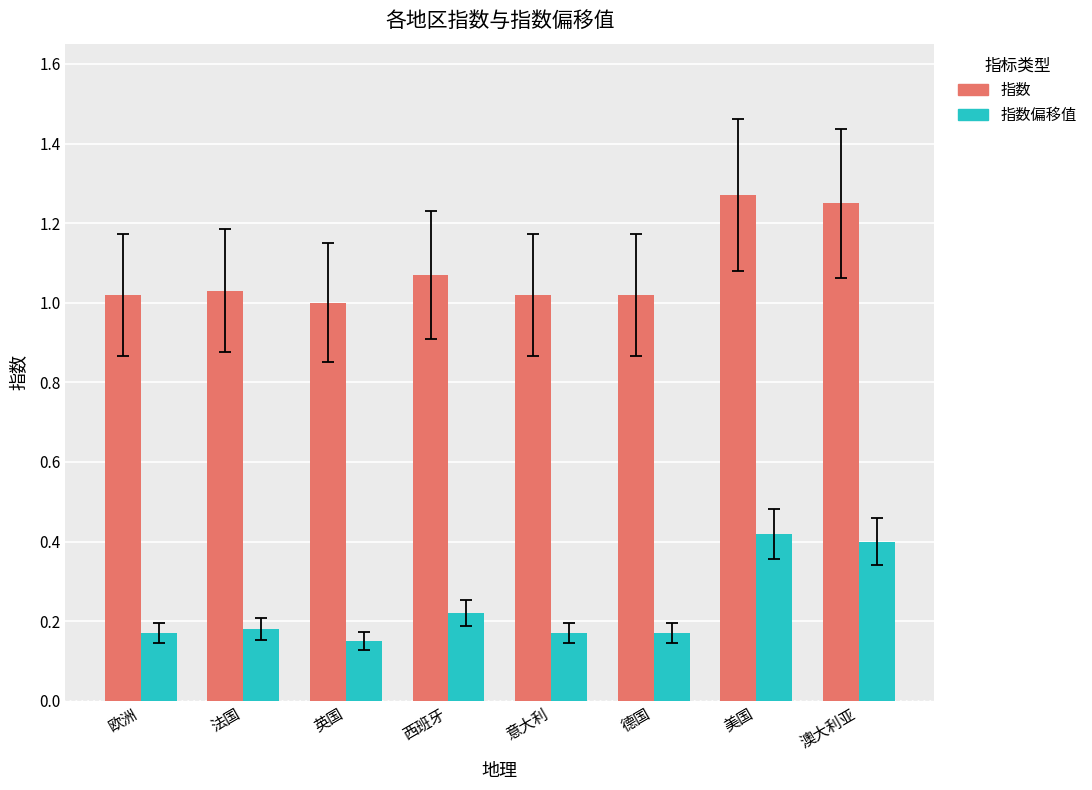

The value of 指数 at 意大利 is 0.4. True or false?

False